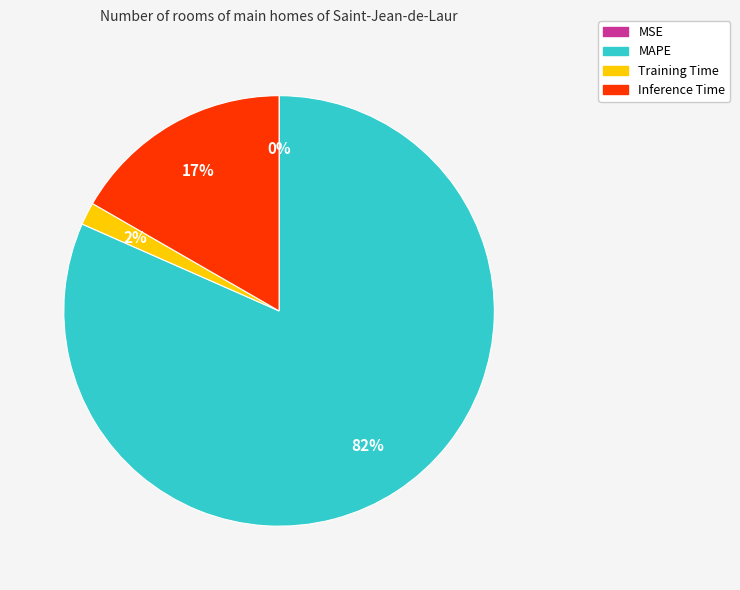

Between Training Time and MAPE, which is larger?

MAPE